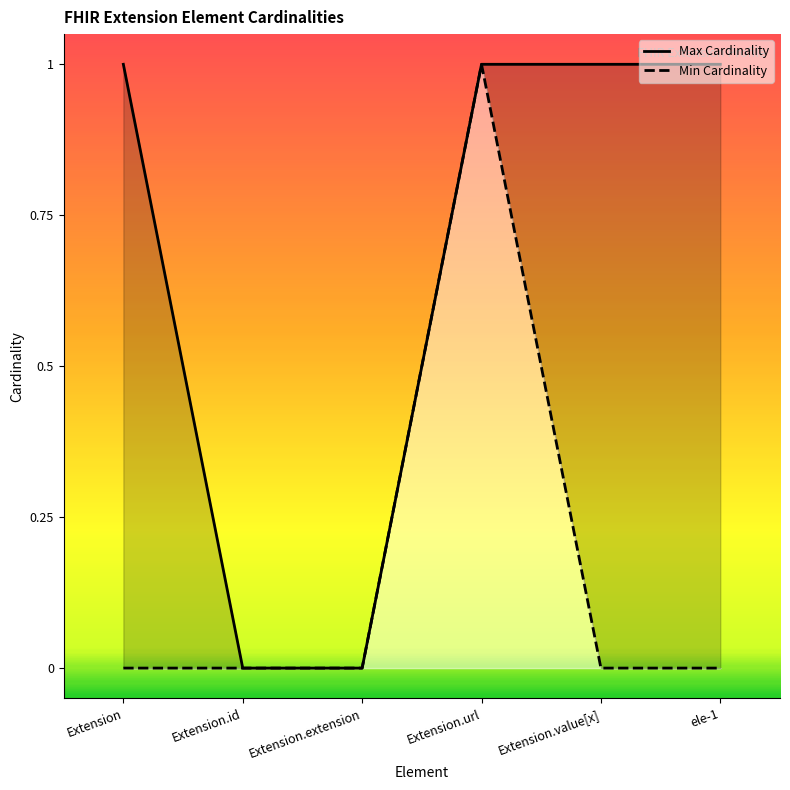

Reading left to right, transcribe all the data shown in this chart.

Max Cardinality: Extension=1	Extension.id=0	Extension.extension=0	Extension.url=1	Extension.value[x]=1	ele-1=1
Min Cardinality: Extension=0	Extension.id=0	Extension.extension=0	Extension.url=1	Extension.value[x]=0	ele-1=0